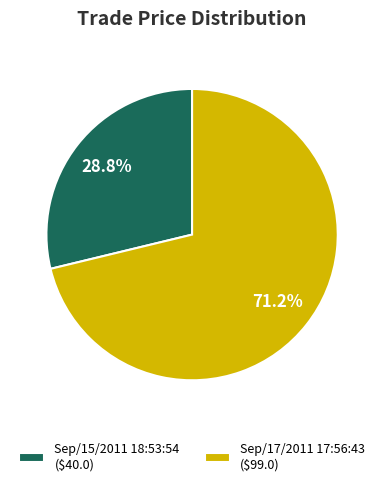

To the nearest percent, what percentage of the pie is Sep/15/2011 18:53:54?

29%